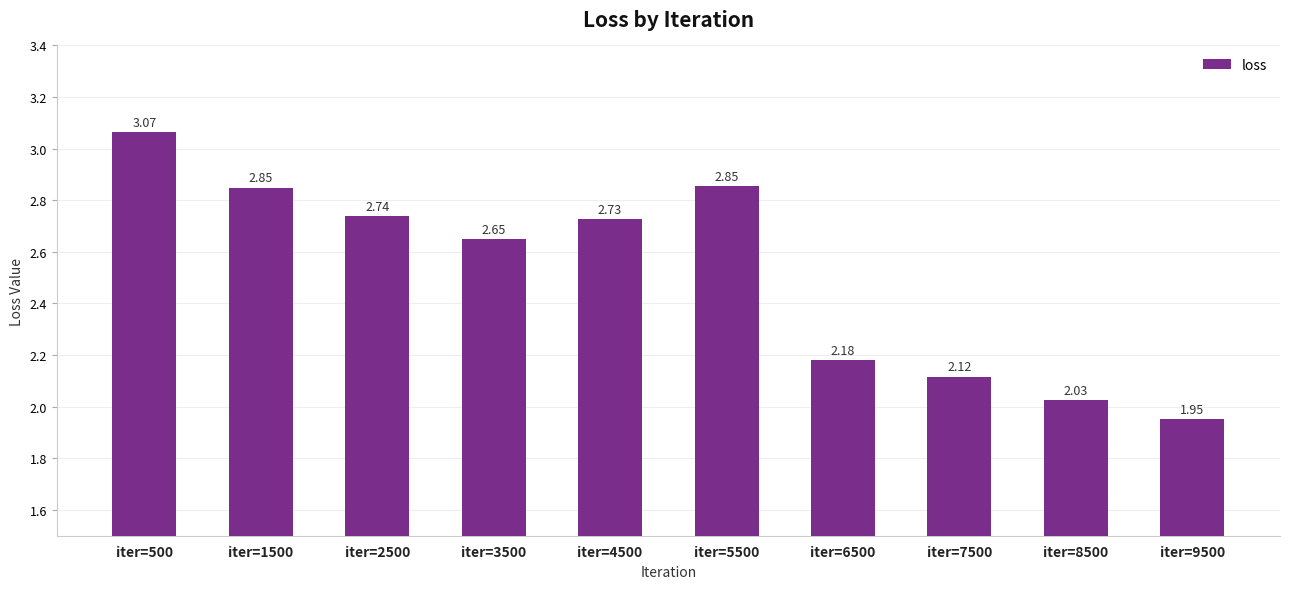

What is the sum of all values?

25.2